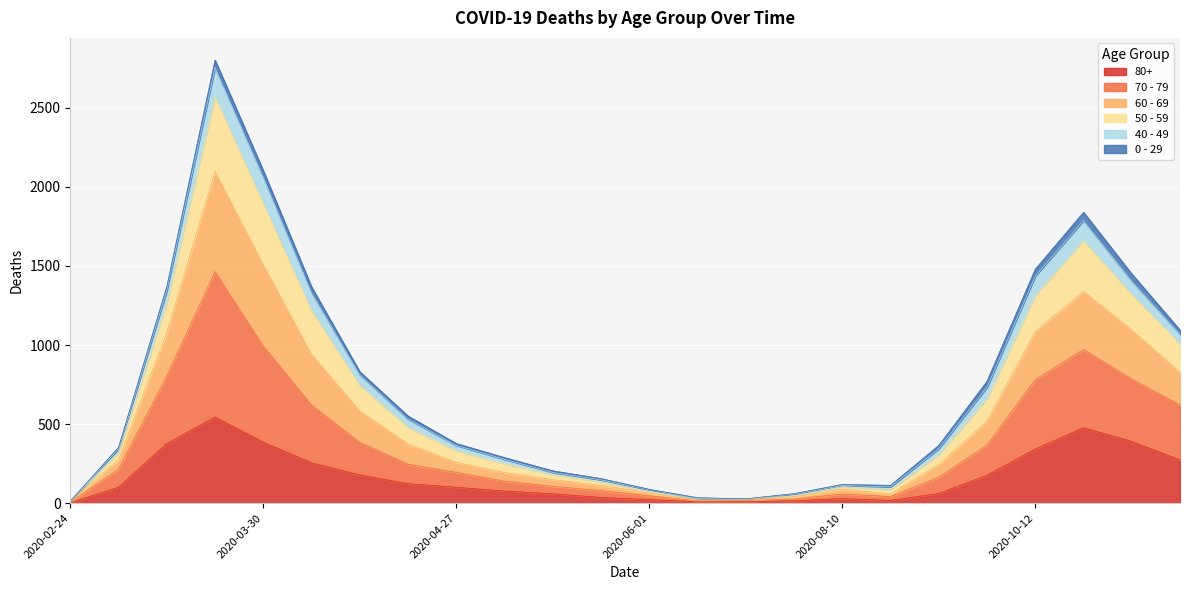

True or false: 50 - 59 and 60 - 69 cross at least once.

False